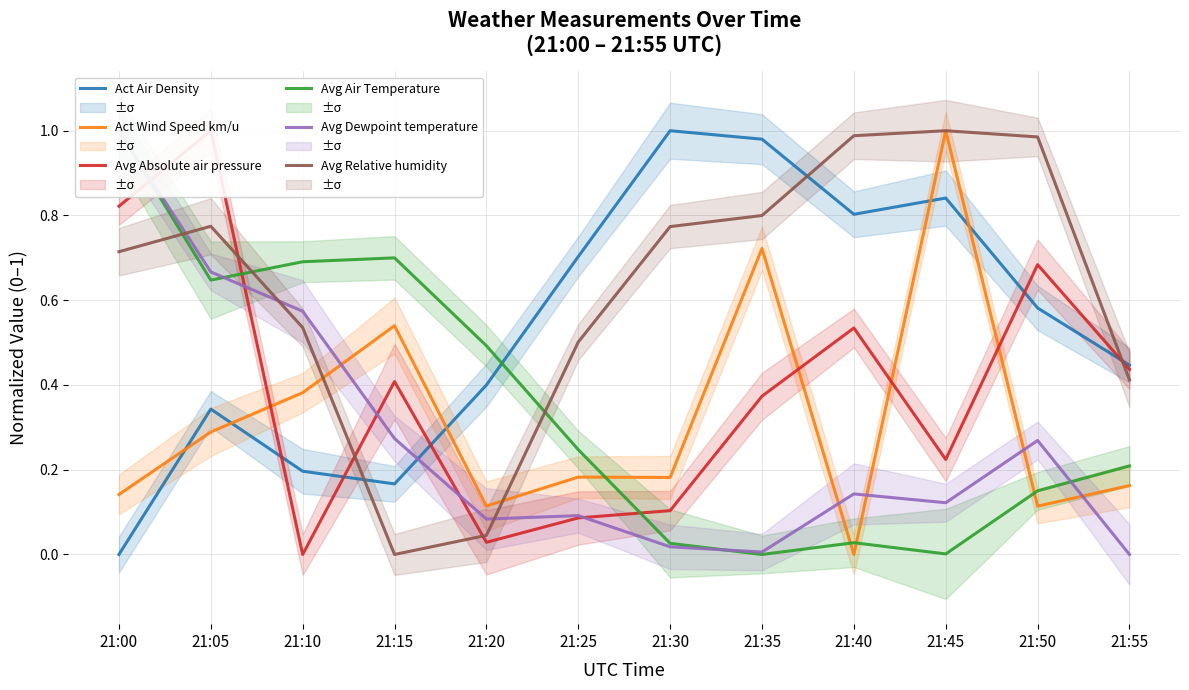

At which category is the sum across all series the highest?

21:05